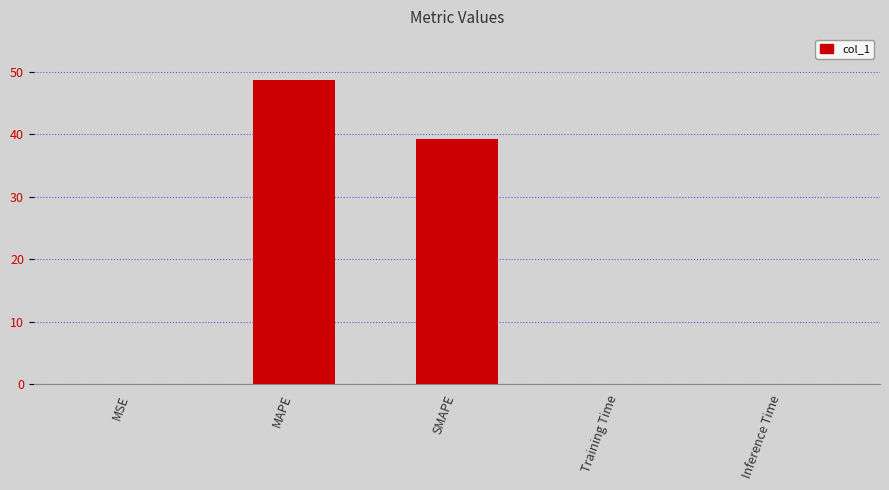

True or false: the data shows 48.8 at MAPE.

True